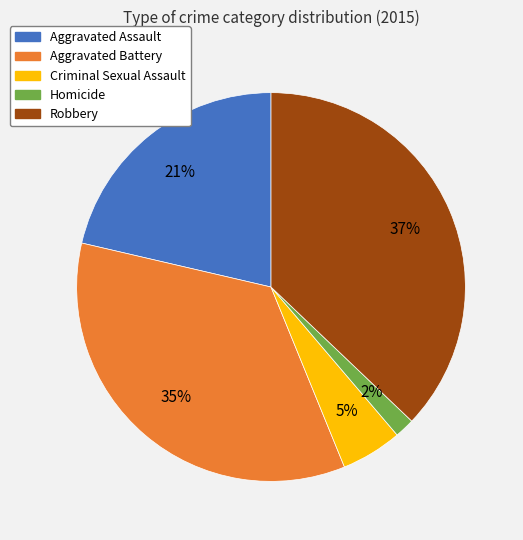

Count the number of slices in the pie.

5